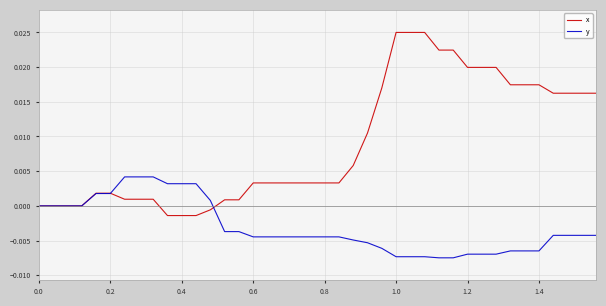

List the series in order of their peak value, lowest first.

y, x